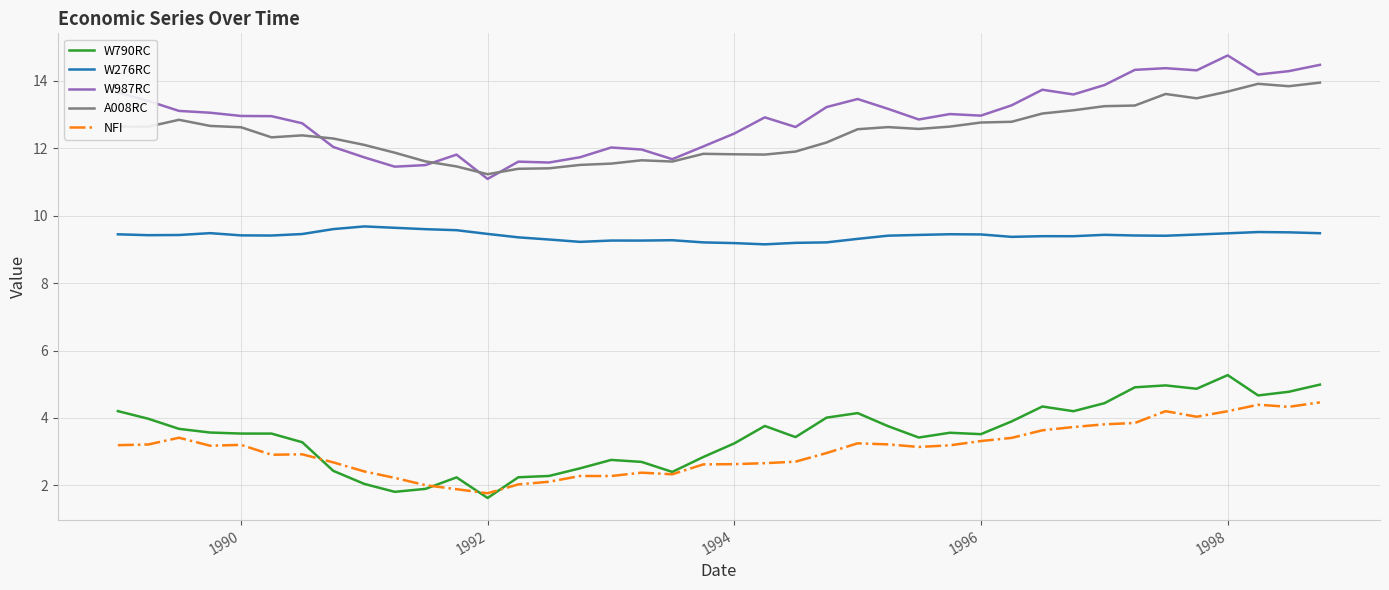

What is the minimum value for W276RC?

9.1